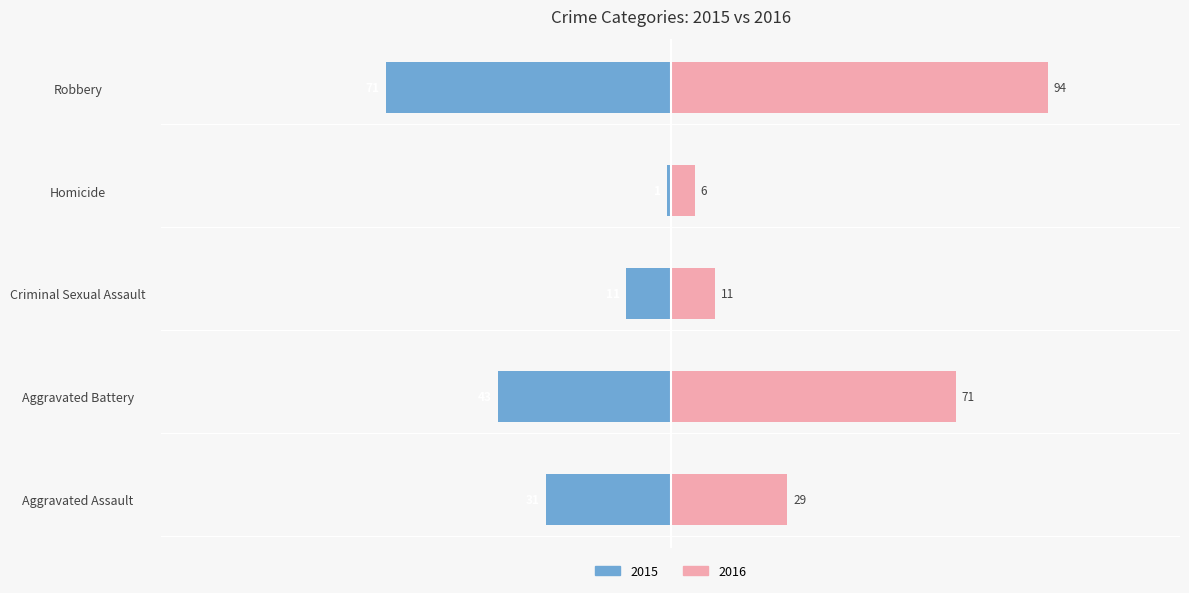

List the labels in order of 2015 value, smallest first.

Homicide, Criminal Sexual Assault, Aggravated Assault, Aggravated Battery, Robbery